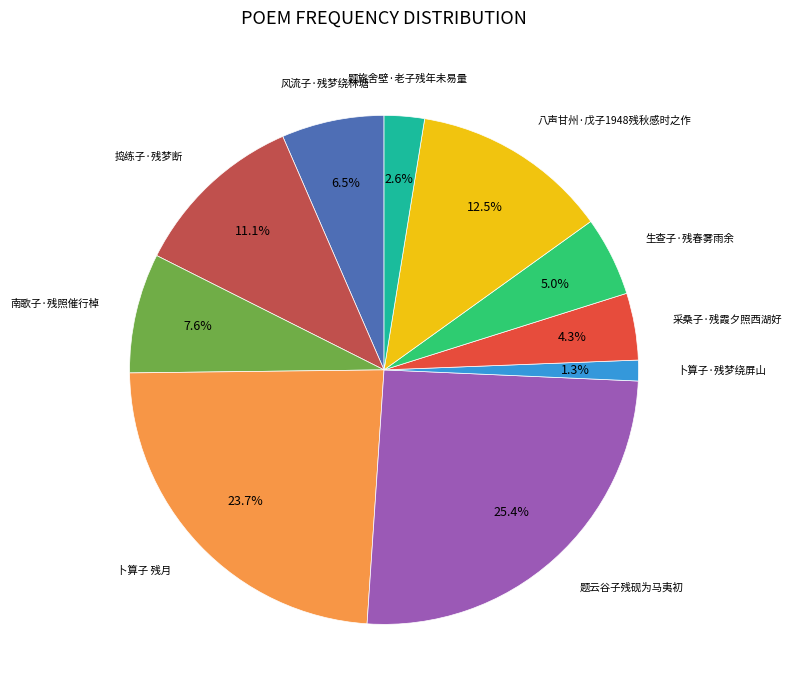

Does any single category account for the majority?

No